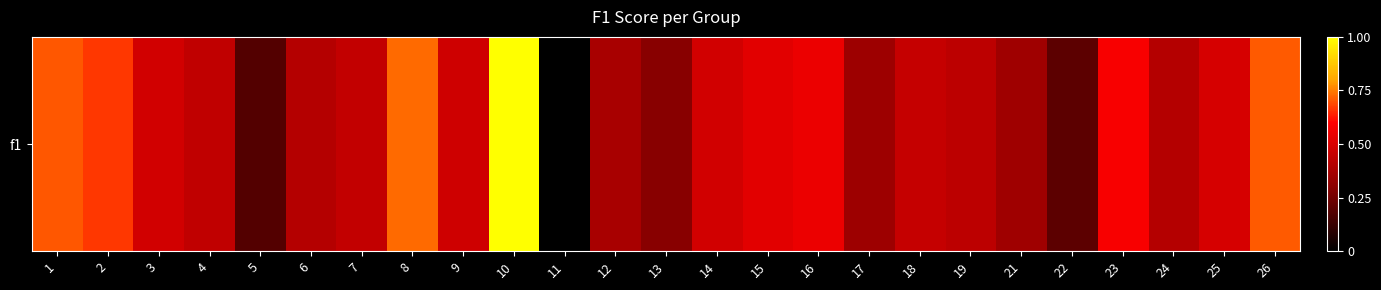

The value at 14 is 0.6. True or false?

False